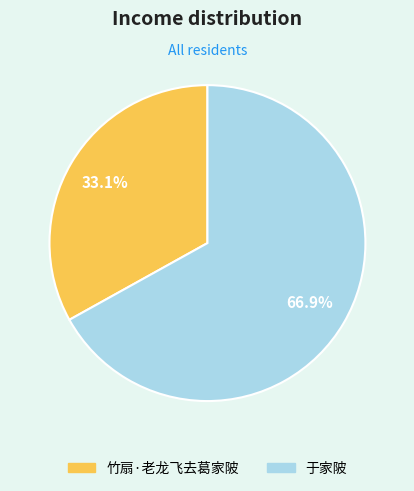

Approximately how many times larger is the value at 于家陂 compared to 竹扇·老龙飞去葛家陂?

2.0